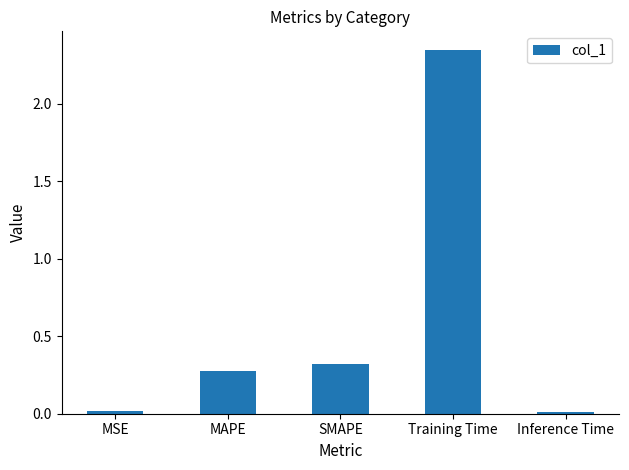

Which label corresponds to the largest value in the chart?

Training Time